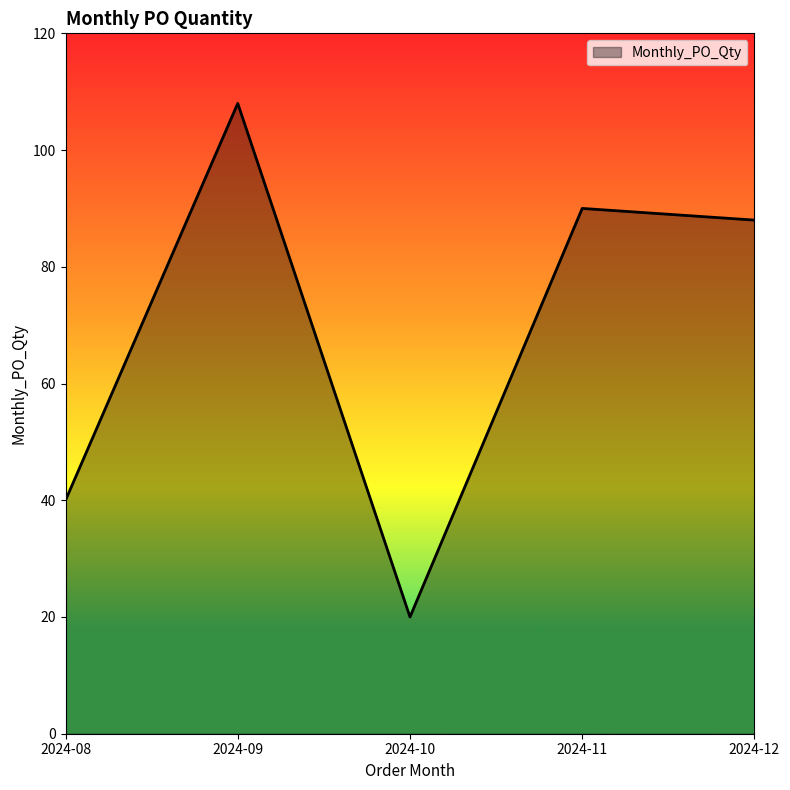

Where does the data first go above 88?

2024-09